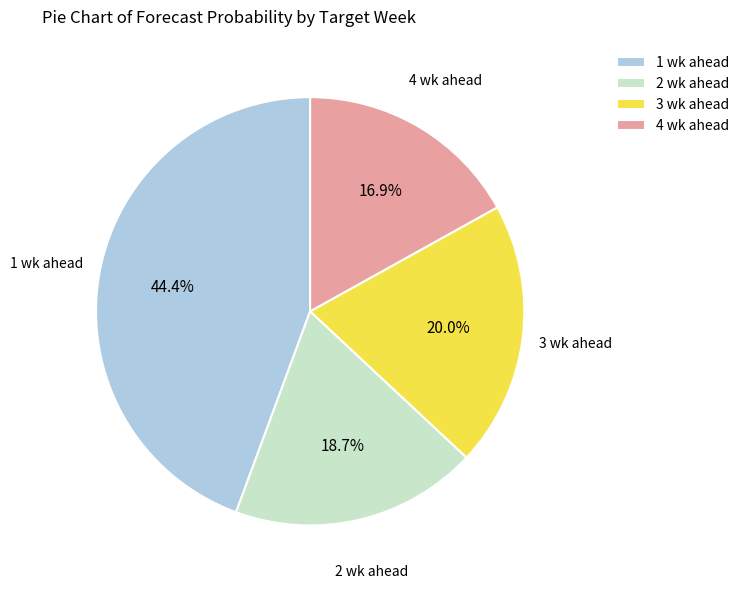

Is there a majority slice in this chart?

No